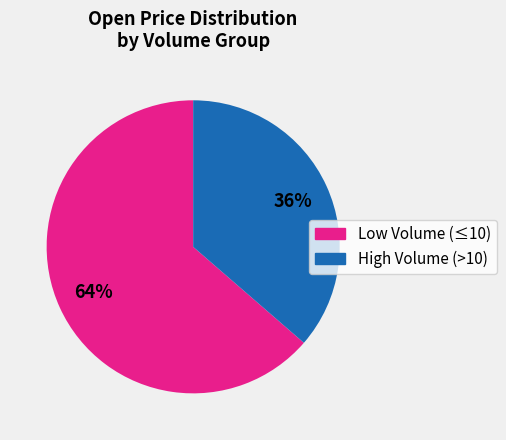

To the nearest percent, what is the average slice percentage?

50%